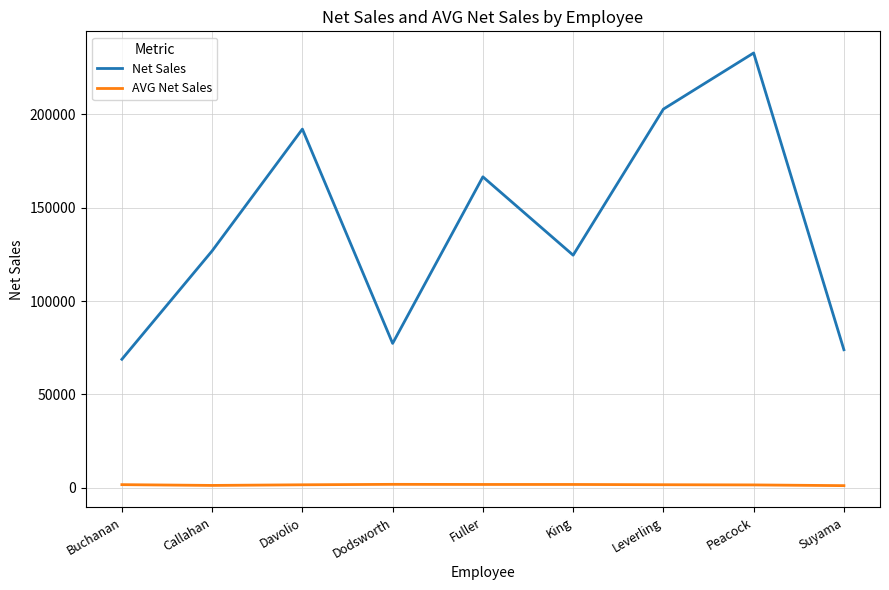

Rank the series by their average value, from lowest to highest.

AVG Net Sales, Net Sales